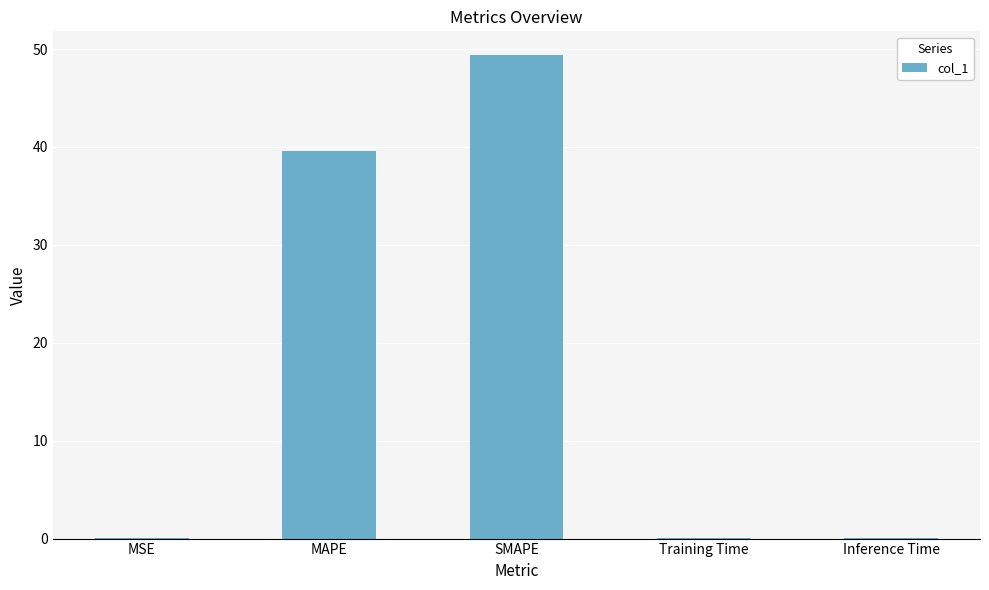

What is the sum of all values?

89.0